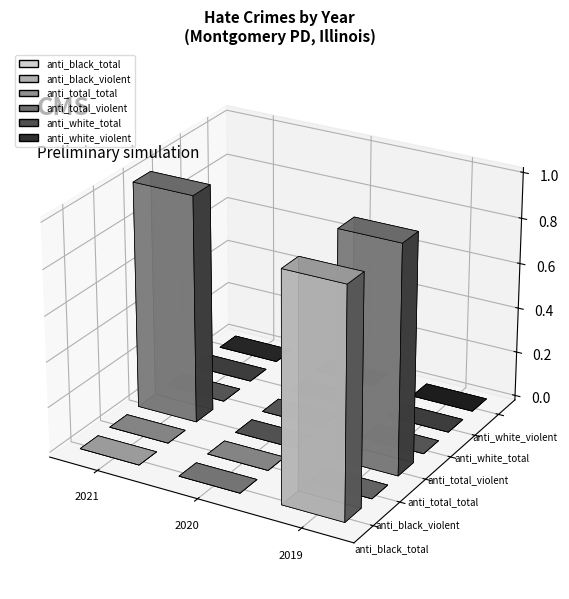

What is the total value across all series at 2019?

2